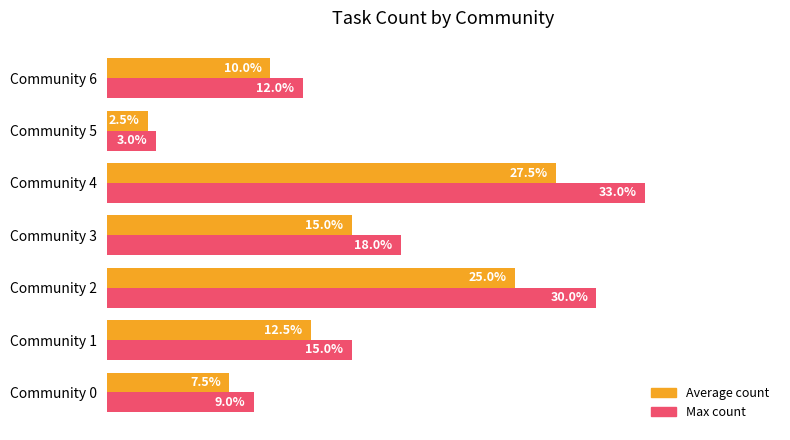

At which label does Max count reach its minimum?

Community 5